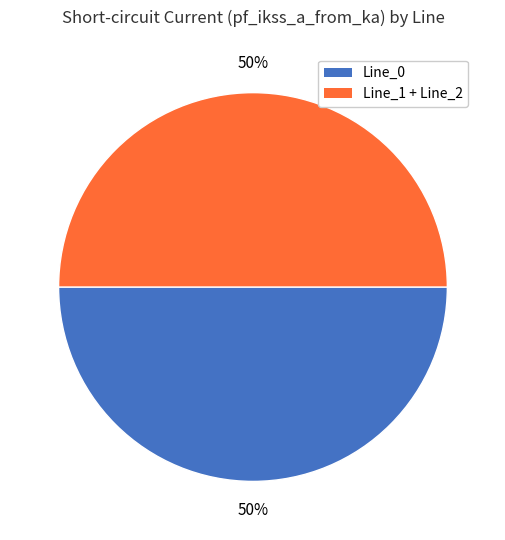

To the nearest percent, what portion does Line_0 represent?

50%